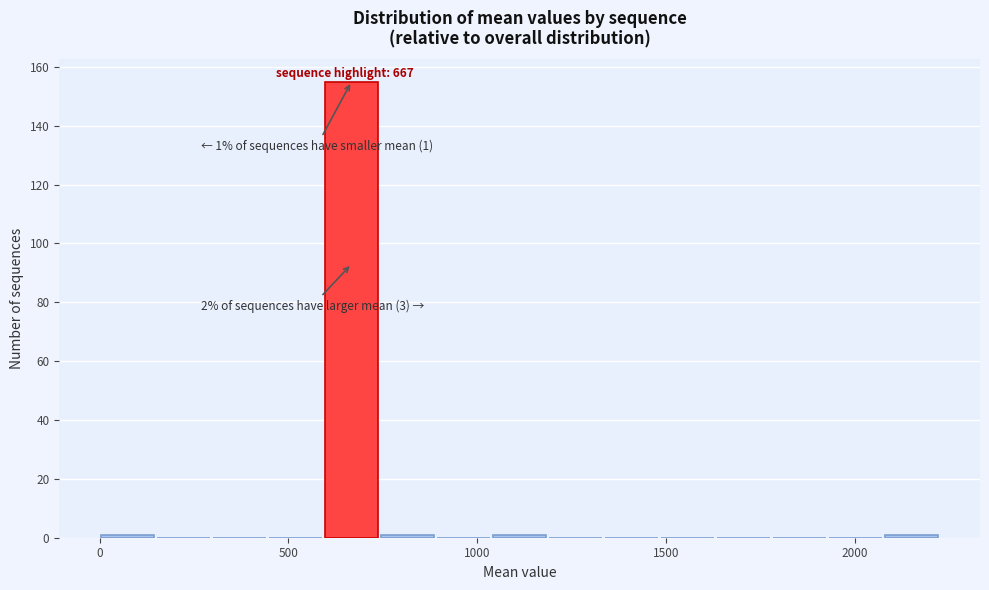

Read against the x-axis, roughly where is the centre of the tallest bar?

650